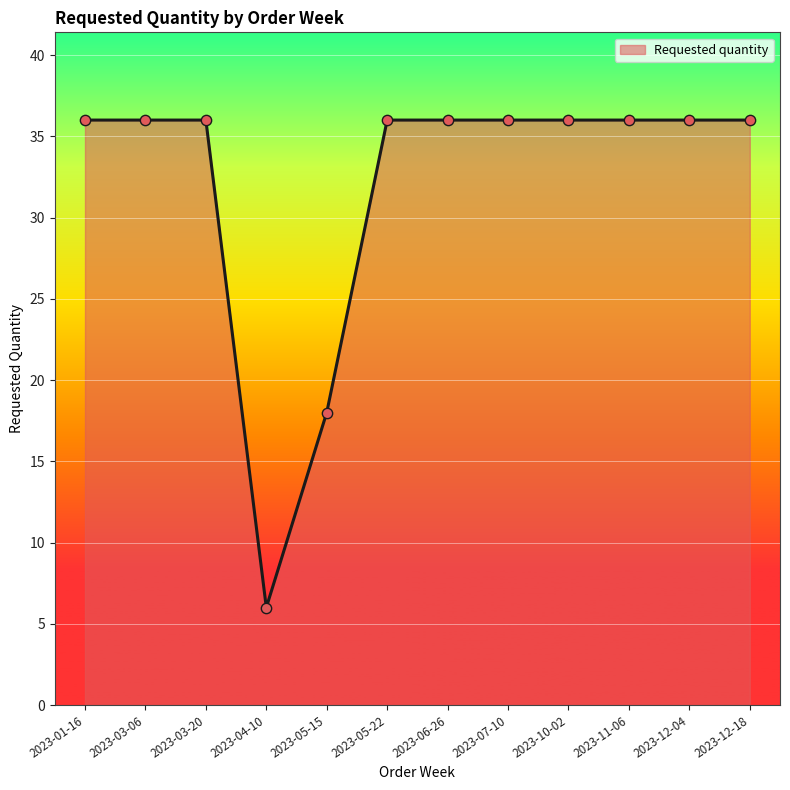

Which has a higher value, 2023-04-10 or 2023-03-20?

2023-03-20